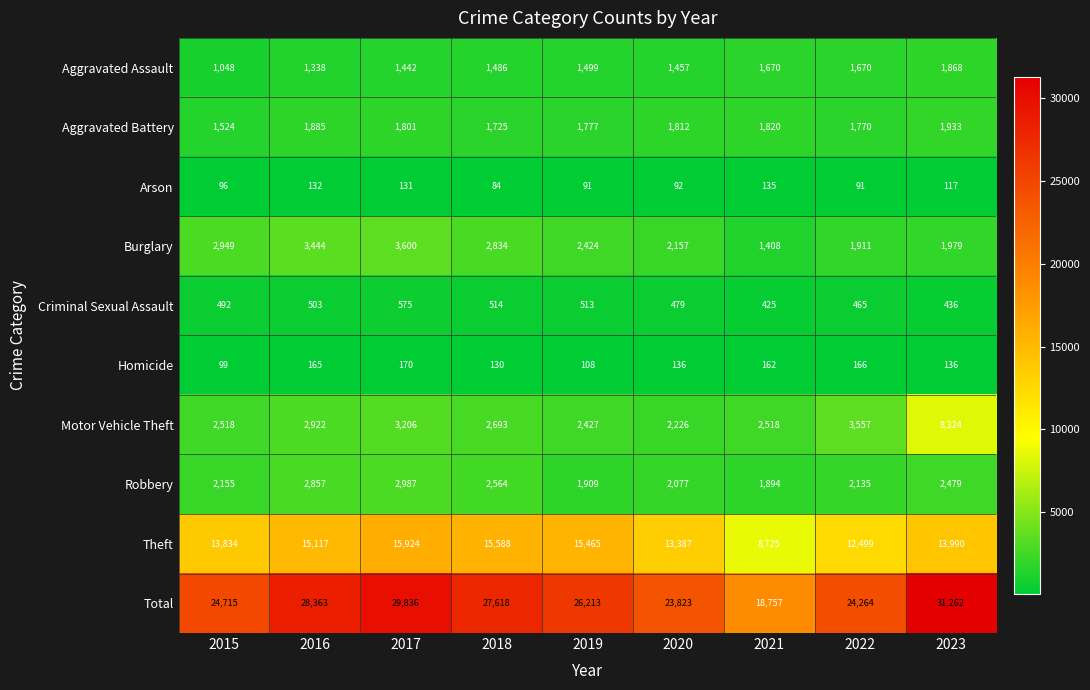

How many categories are shown in the chart?

9